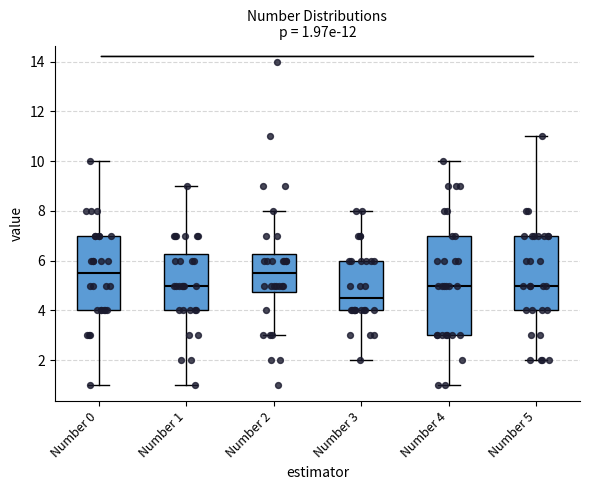

Which box is the tallest, from its lower edge to its upper edge?

Number 4